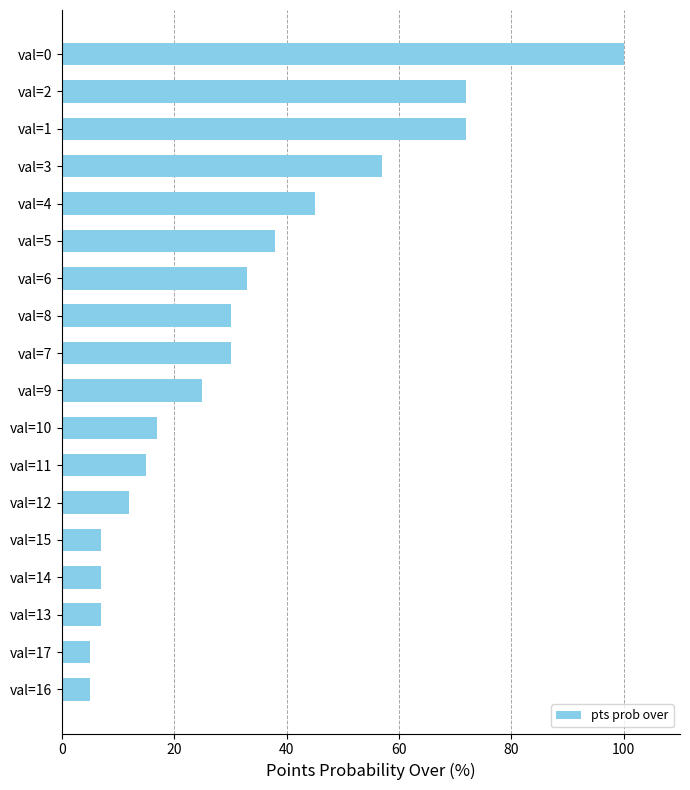

What is the sum of all values?

577